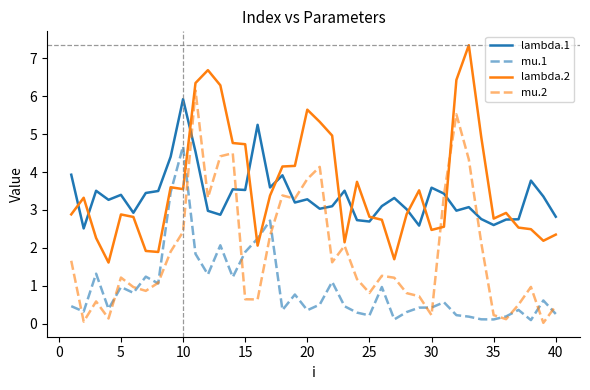

True or false: lambda.1 and mu.1 intersect in this chart.

False